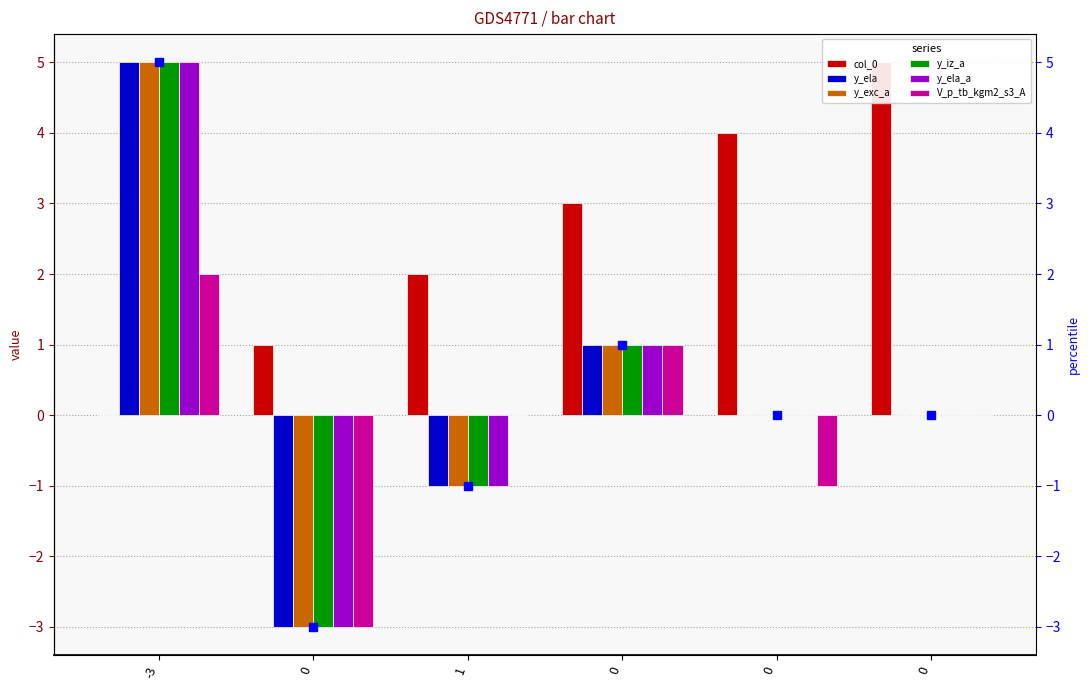

How many values in V_p_tb_kgm2_s3_A are above zero?

2